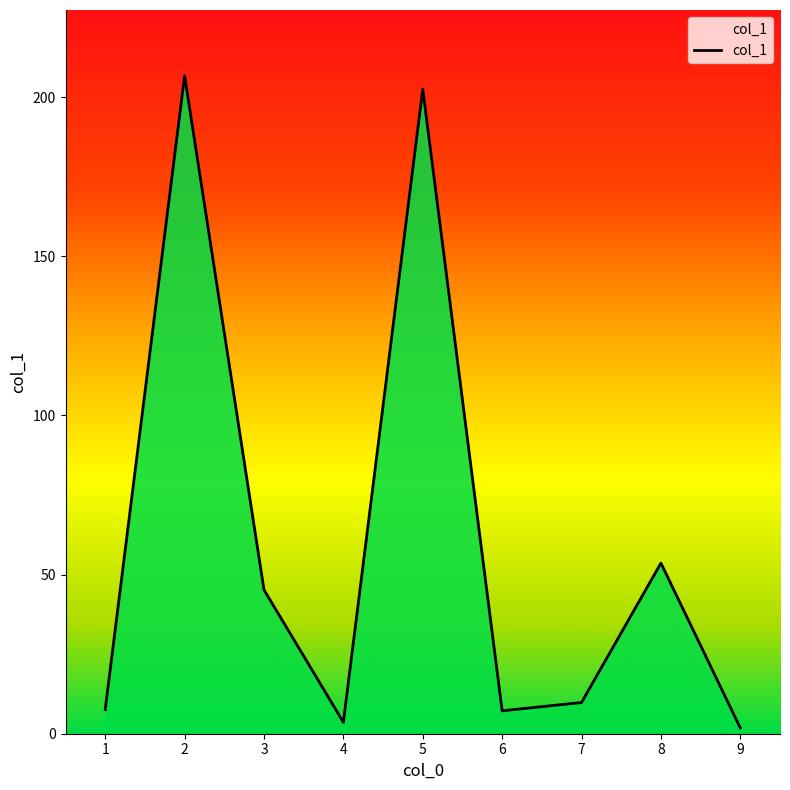

What is the maximum value shown in the chart?

206.7